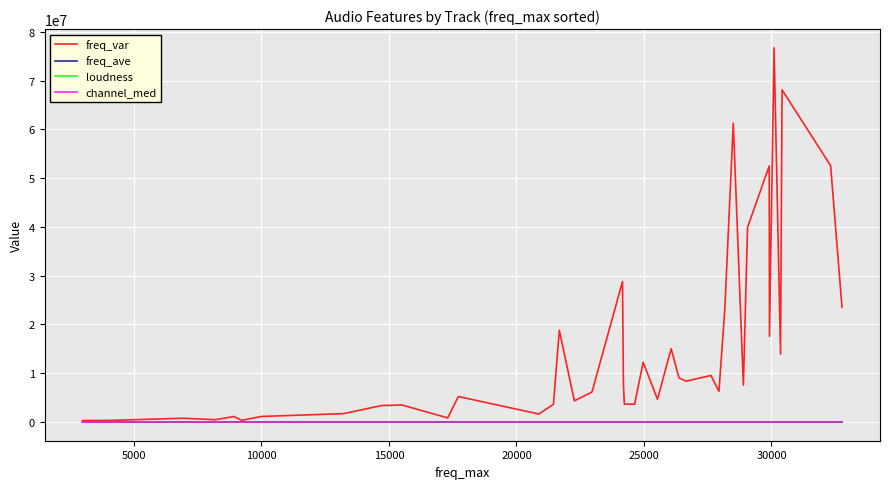

Which series has the largest total across all categories?

freq_var